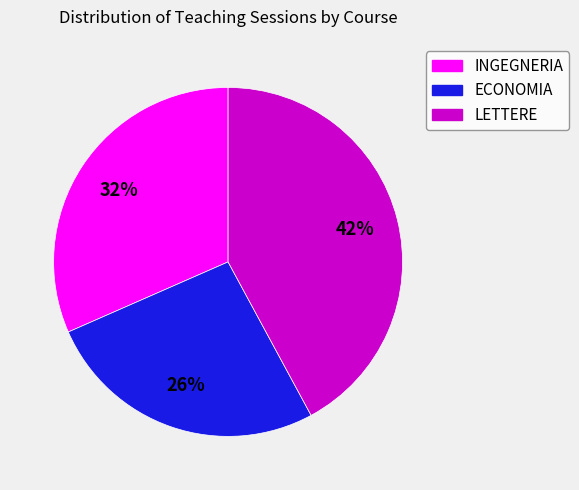

How many segments does this pie chart have?

3